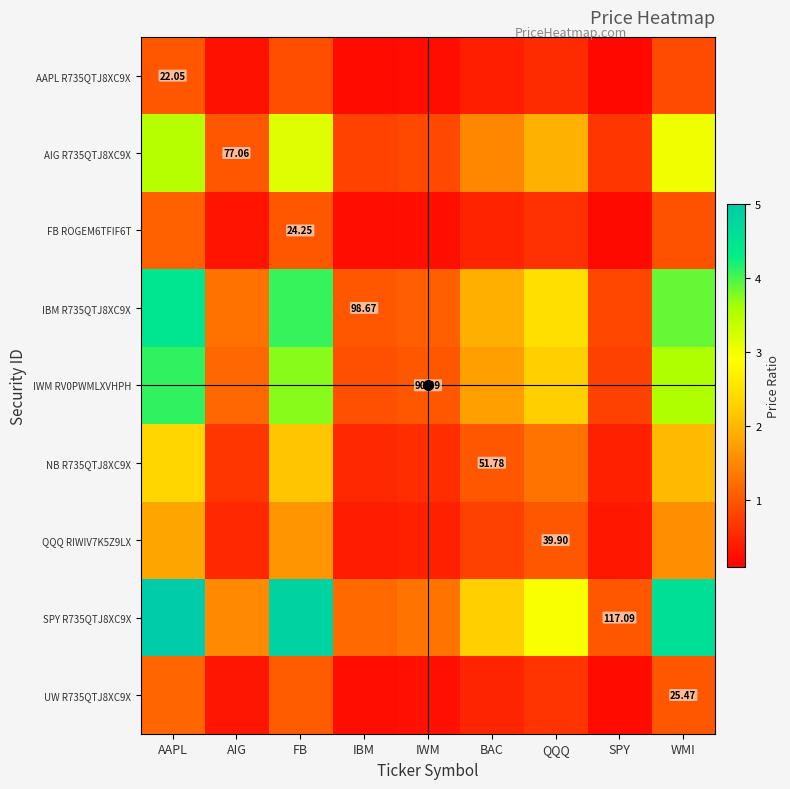

At how many categories does at least one series exceed 1?

8